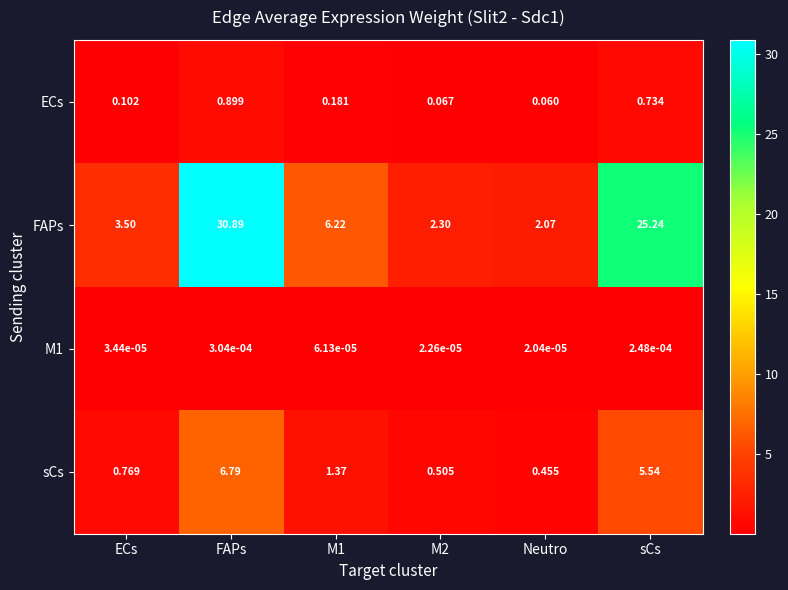

Is the value of M1 at M1 greater than the value of ECs at ECs?

No